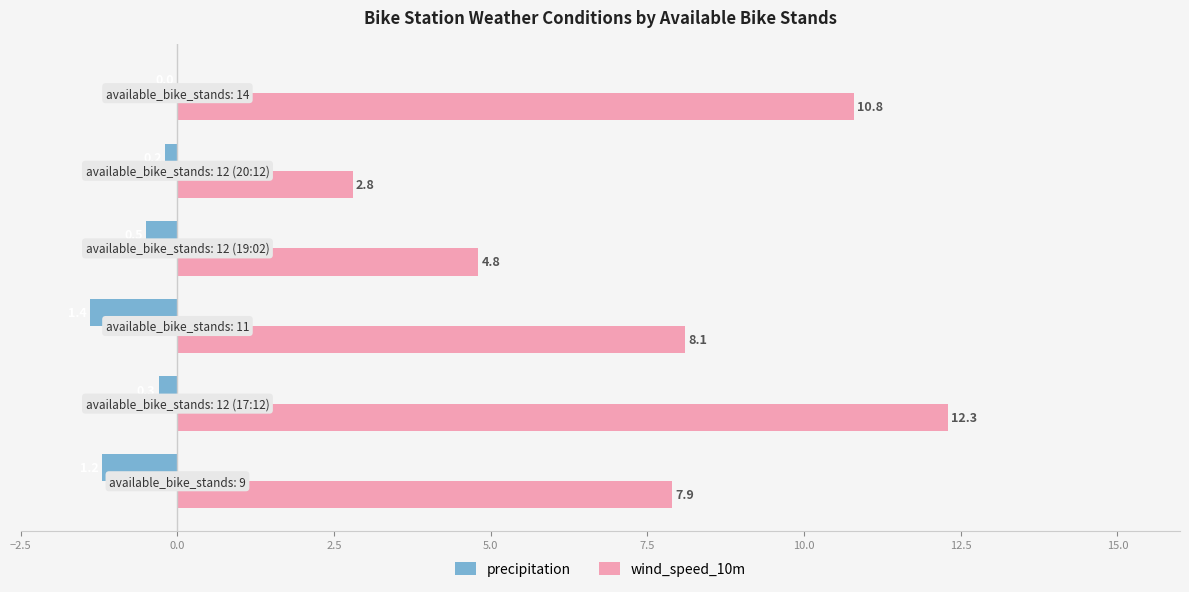

How many precipitation values are between -1 and 0?

4